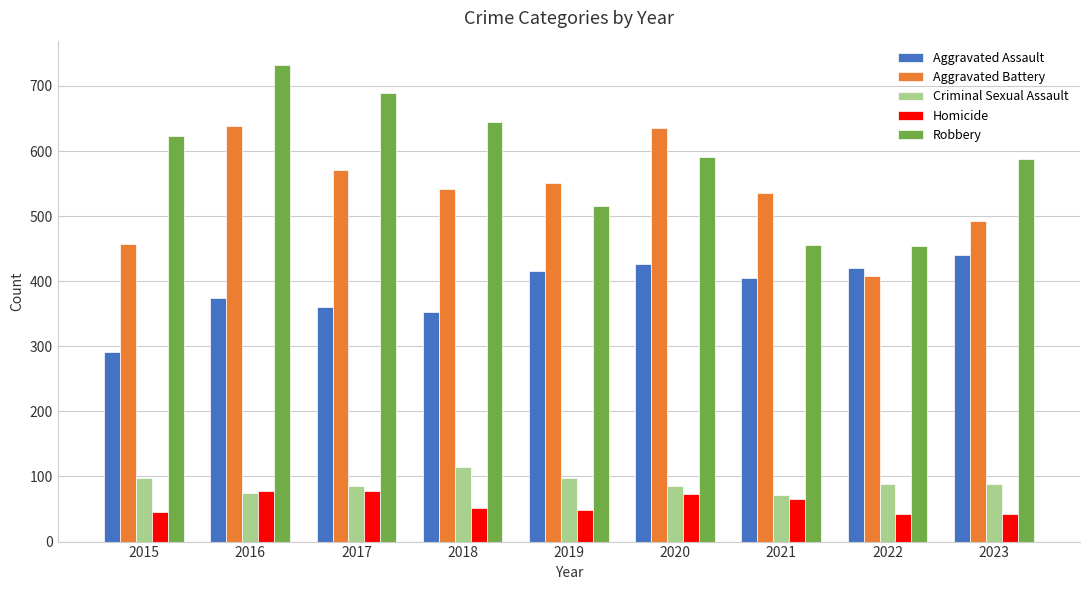

At which label does Robbery reach its peak?

2016